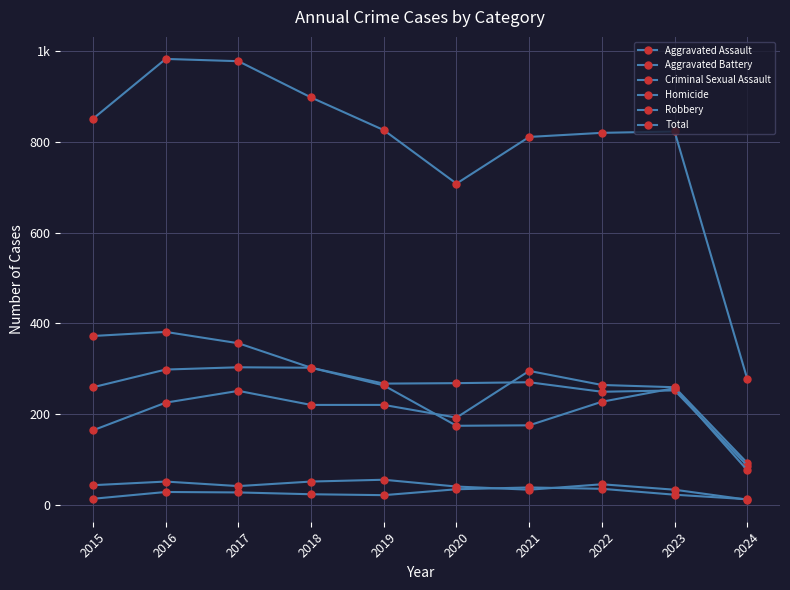

What is the difference between the highest and lowest values at 2018?

875